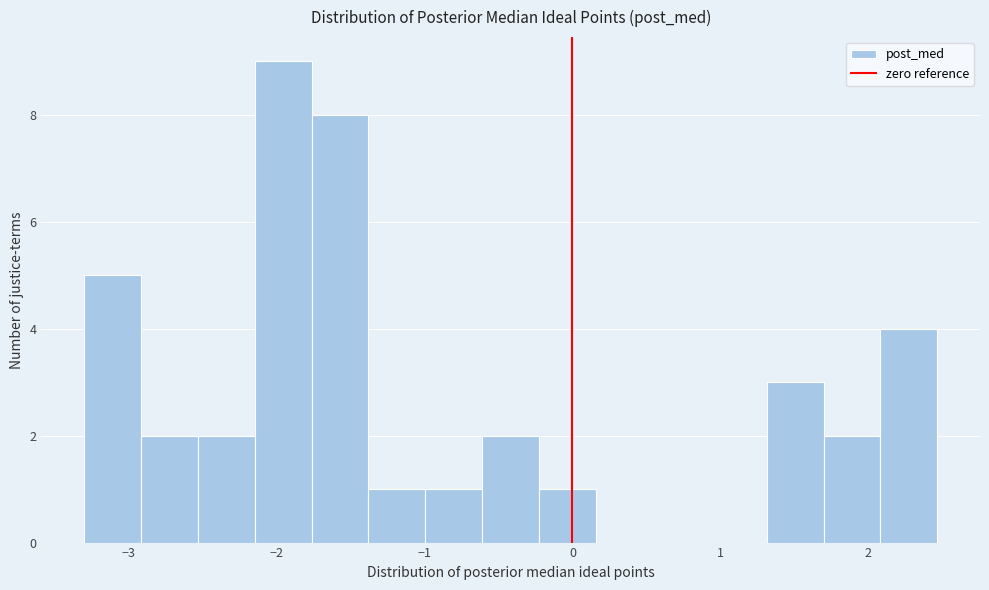

Read against the x-axis, roughly where is the centre of the tallest bar?

-2.0